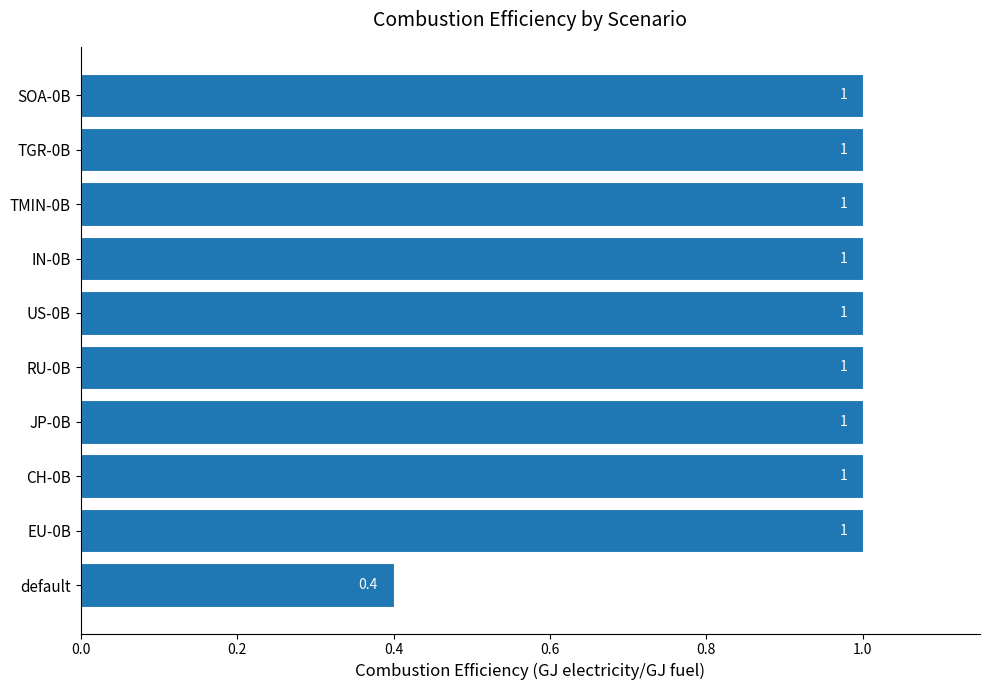

Is it true that the value at JP-0B is 1.3?

False